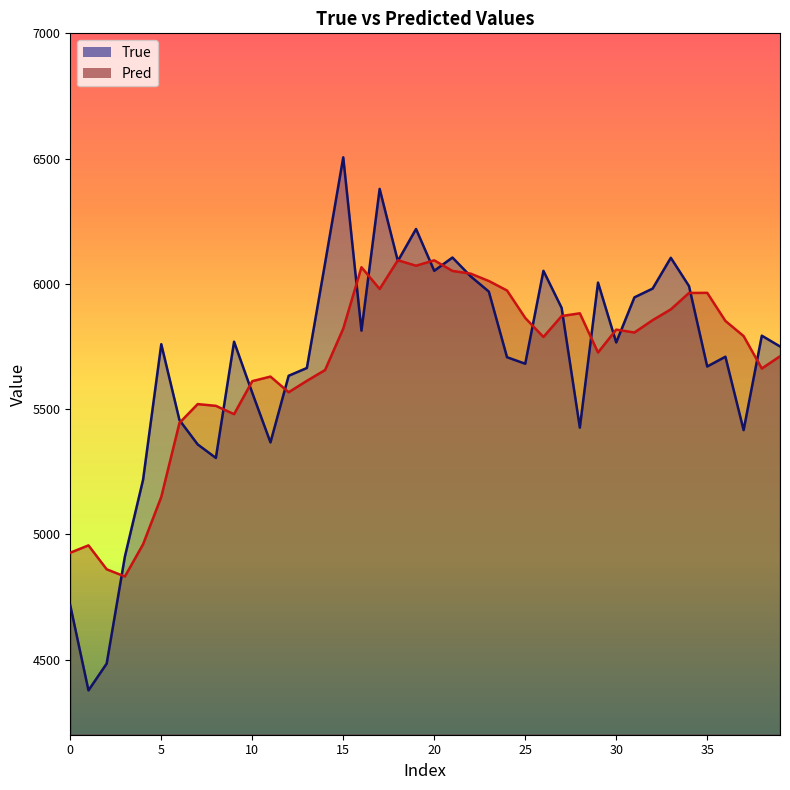

After their last crossing, which series has the higher values: Pred or True?

True